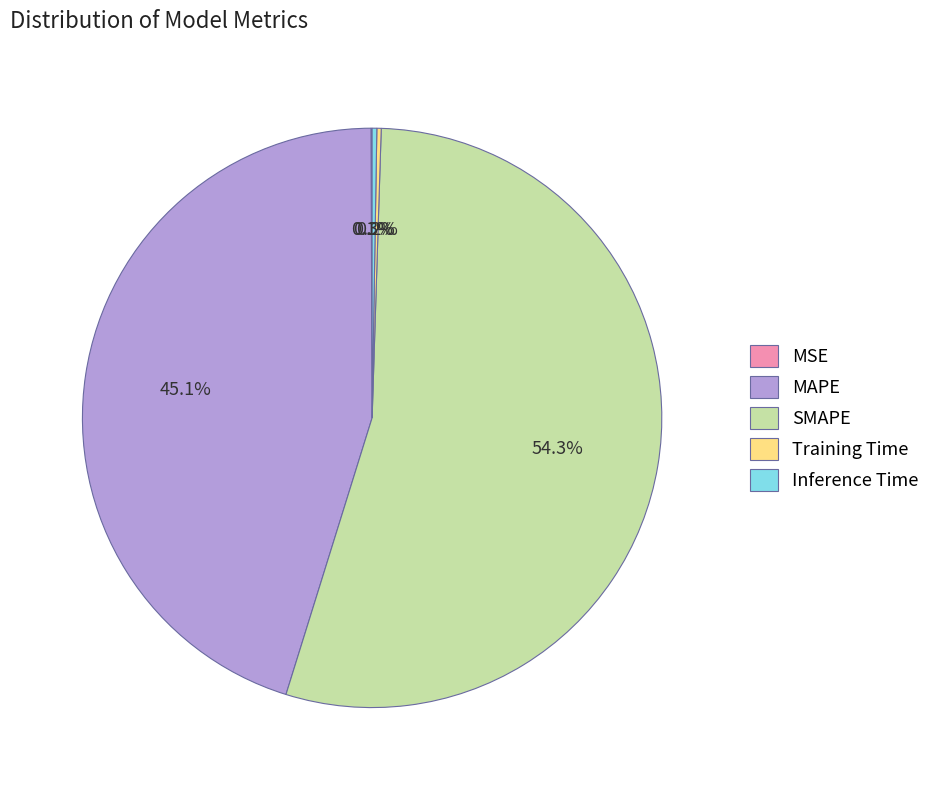

Which category accounts for the majority?

SMAPE